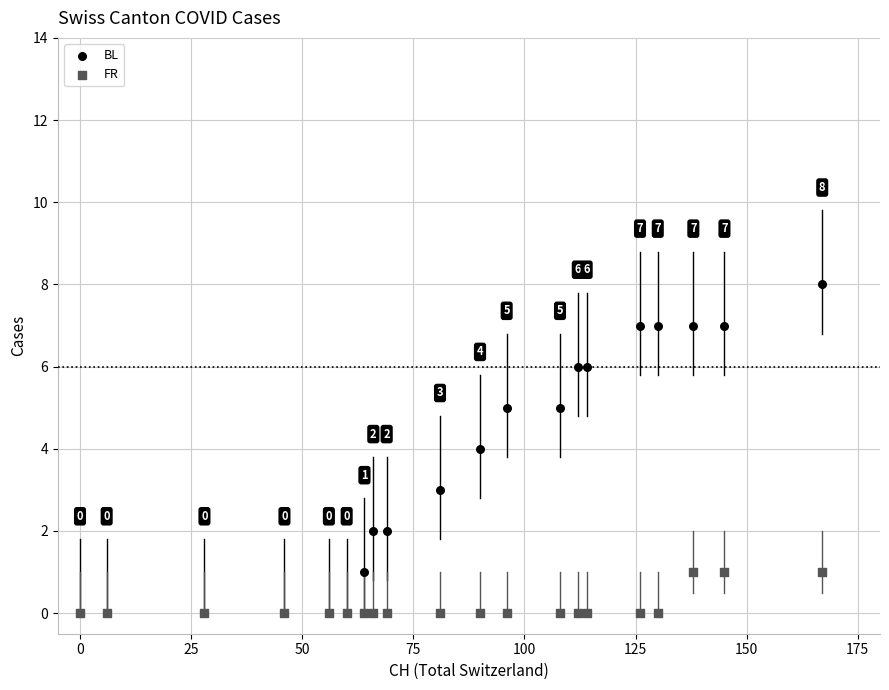

What are all the series names shown in the legend?

BL, FR